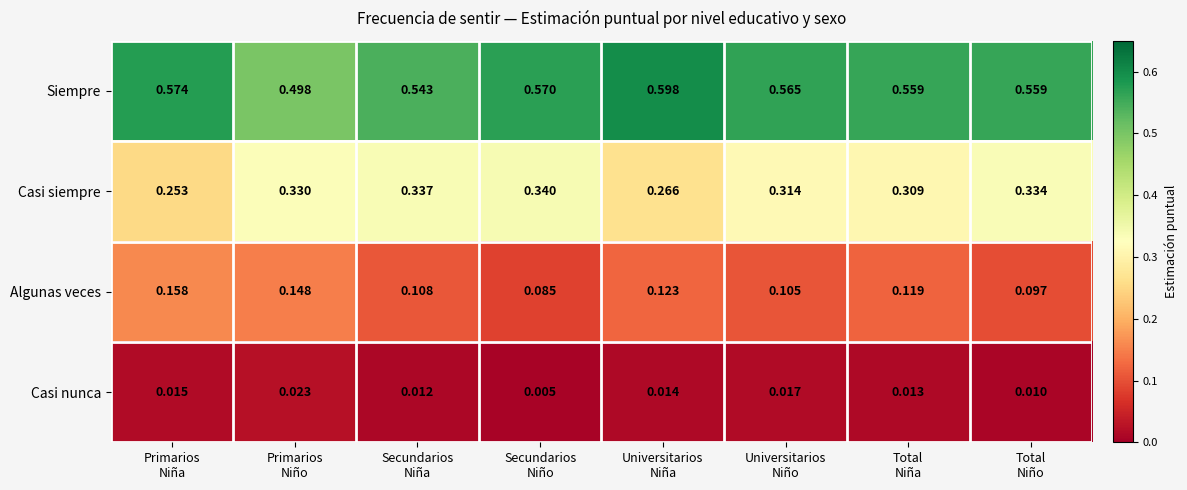

Which series has the largest total across all categories?

Siempre